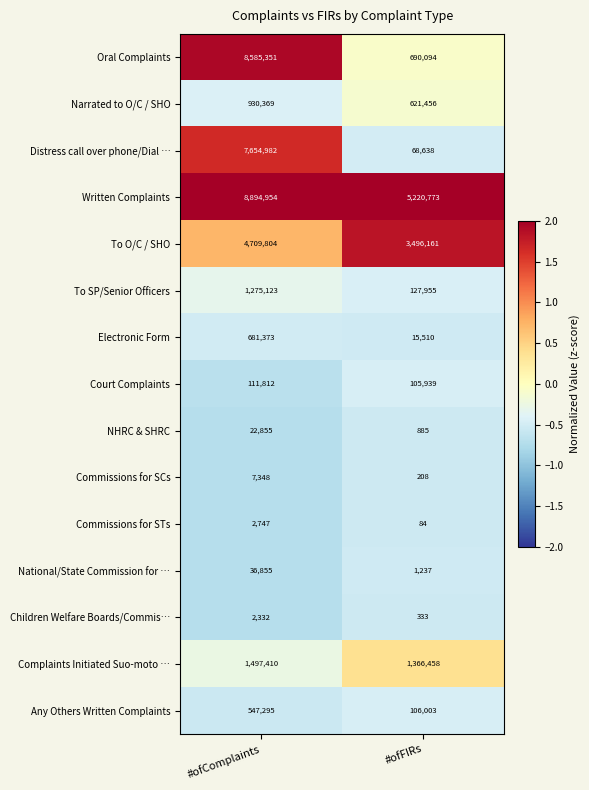

The Narrated to O/C / SHO series shows 251793 at #ofComplaints. True or false?

False